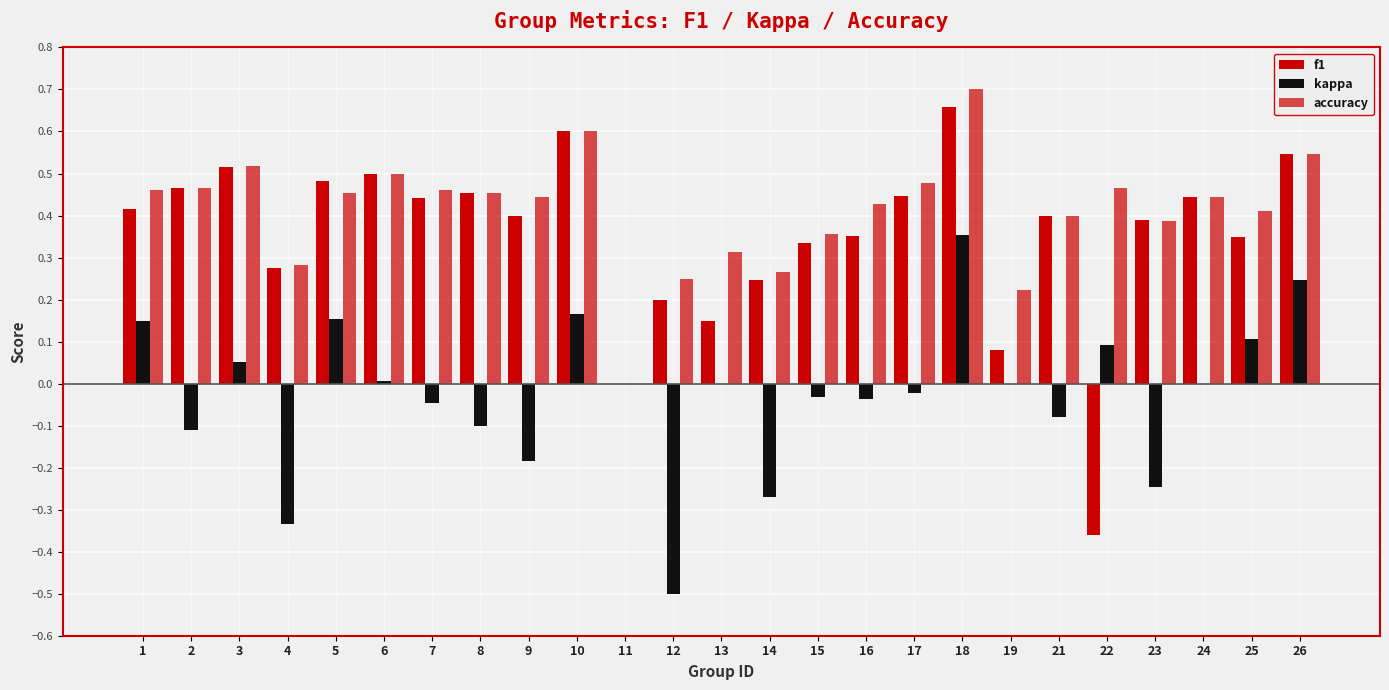

How many data points in accuracy are above 0?

24